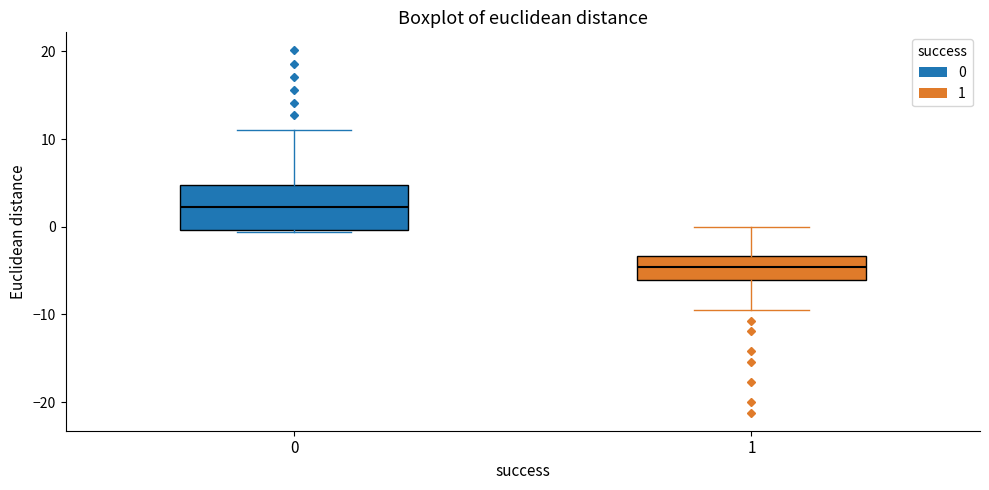

Reading left to right, transcribe this box plot: for each box, give where its median line is, the range the box spans, and where its two whiskers end, as read against the y-axis. The values are not printed on the chart, so give them approximately, as read against the axis.

0: median 2, box 0 to 5, whiskers -1 to 11
1: median -5, box -6 to -3, whiskers -9 to 0